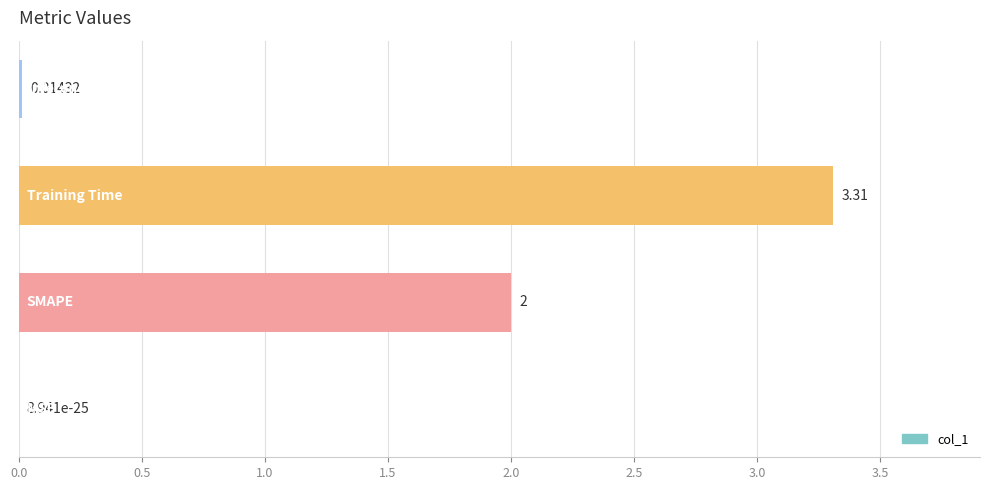

Count the number of data series in this chart.

1